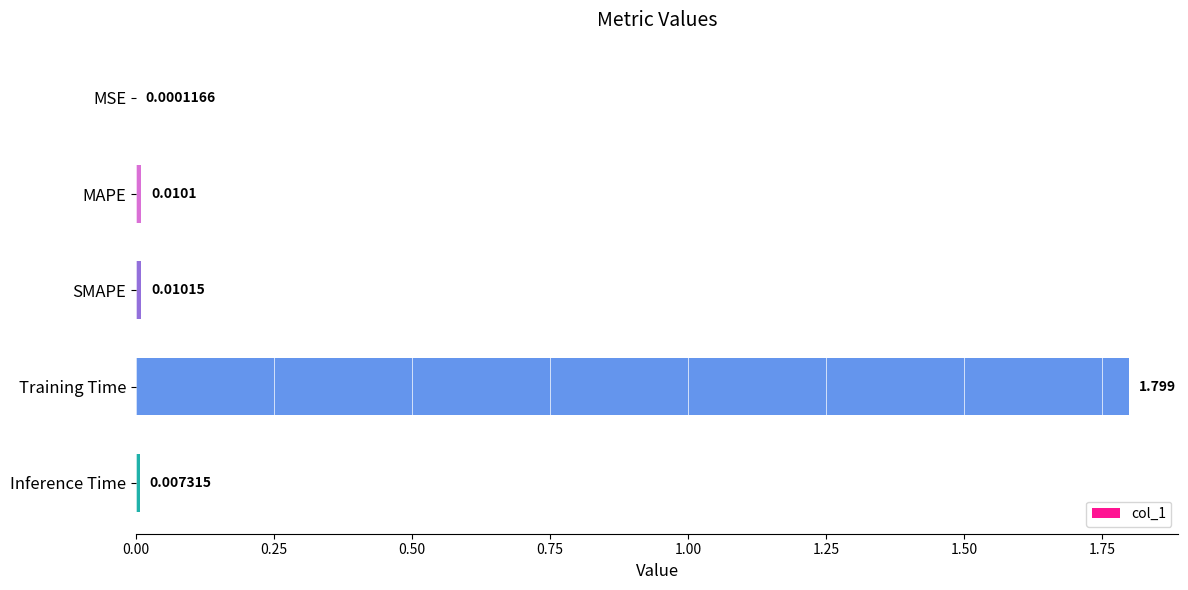

Which category has the highest value across all series?

Training Time